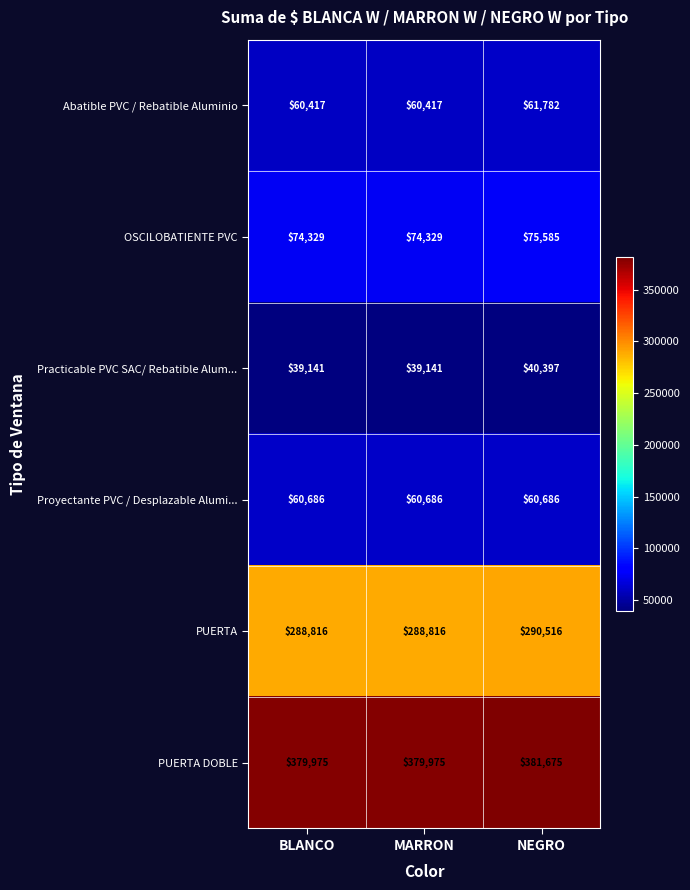

What is the smallest value displayed?

39141